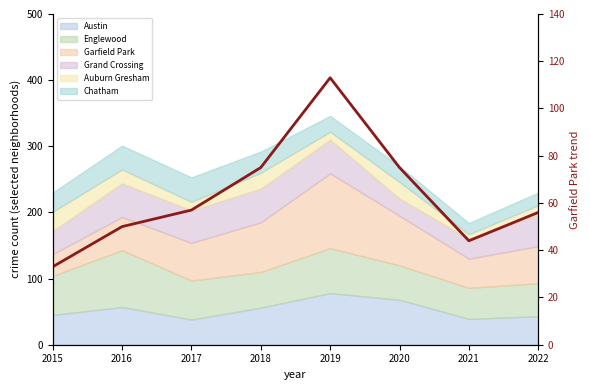

How many values are below 57?

4